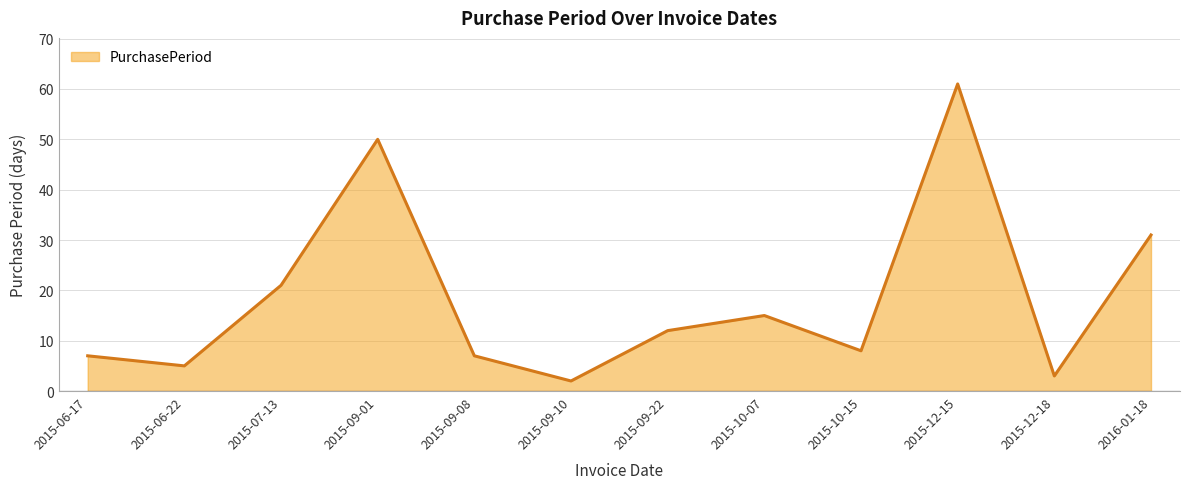

Approximately how many times larger is the value at 2015-12-18 compared to 2015-09-01?

0.1